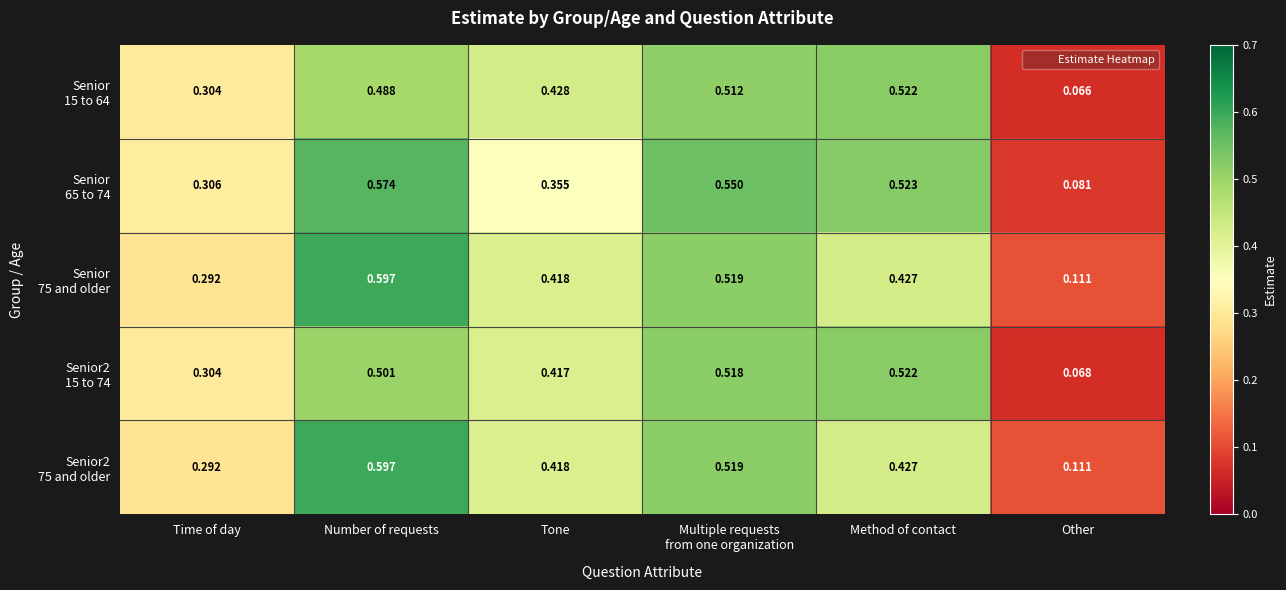

What is the total value across all series at Method of contact?

2.4